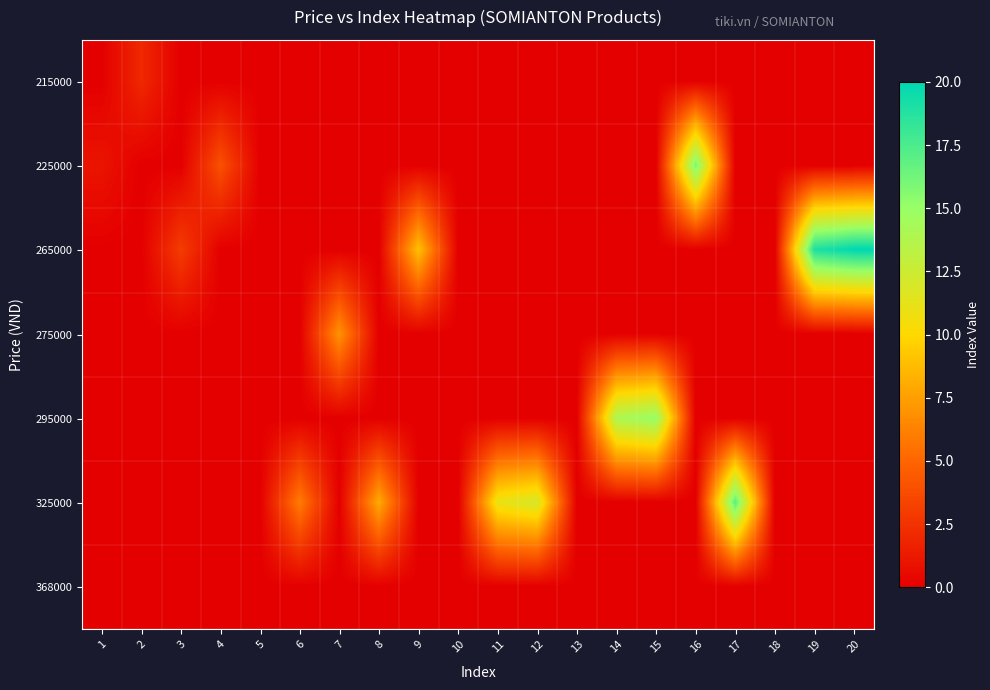

Reading left to right, extract all data points from this chart.

215000: 1=0	2=2	3=0	4=0	5=0	6=0	7=0	8=0	9=0	10=0	11=0	12=0	13=0	14=0	15=0	16=0	17=0	18=0	19=0	20=0
225000: 1=1	2=0	3=0	4=4	5=0	6=0	7=0	8=0	9=0	10=0	11=0	12=0	13=0	14=0	15=0	16=16	17=0	18=0	19=0	20=0
265000: 1=0	2=0	3=3	4=0	5=0	6=0	7=0	8=0	9=9	10=0	11=0	12=0	13=0	14=0	15=0	16=0	17=0	18=0	19=19	20=20
275000: 1=0	2=0	3=0	4=0	5=0	6=0	7=7	8=0	9=0	10=0	11=0	12=0	13=0	14=0	15=0	16=0	17=0	18=0	19=0	20=0
295000: 1=0	2=0	3=0	4=0	5=0	6=0	7=0	8=0	9=0	10=0	11=0	12=0	13=0	14=14	15=15	16=0	17=0	18=0	19=0	20=0
325000: 1=0	2=0	3=0	4=0	5=0	6=6	7=0	8=8	9=0	10=0	11=11	12=12	13=0	14=0	15=0	16=0	17=17	18=0	19=0	20=0
368000: 1=0	2=0	3=0	4=0	5=0	6=0	7=0	8=0	9=0	10=0	11=0	12=0	13=0	14=0	15=0	16=0	17=0	18=0	19=0	20=0